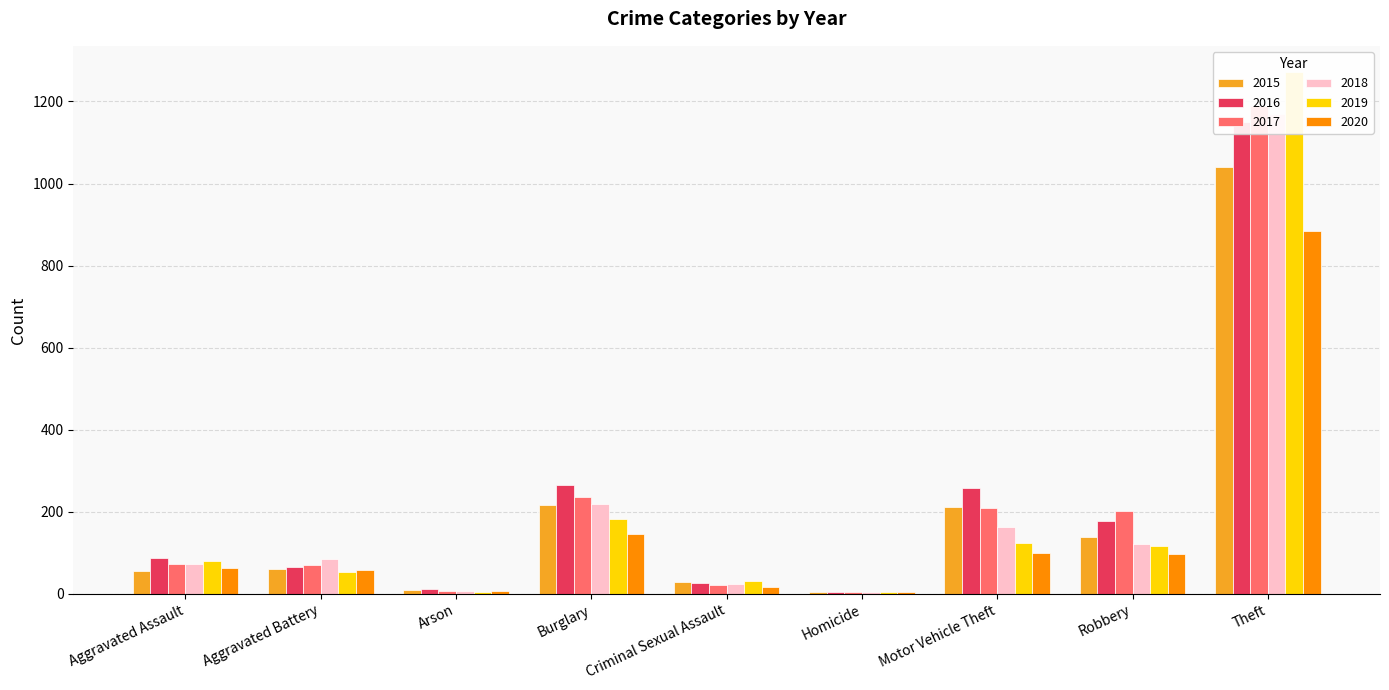

List the series in order of their peak value, highest first.

2019, 2017, 2018, 2016, 2015, 2020